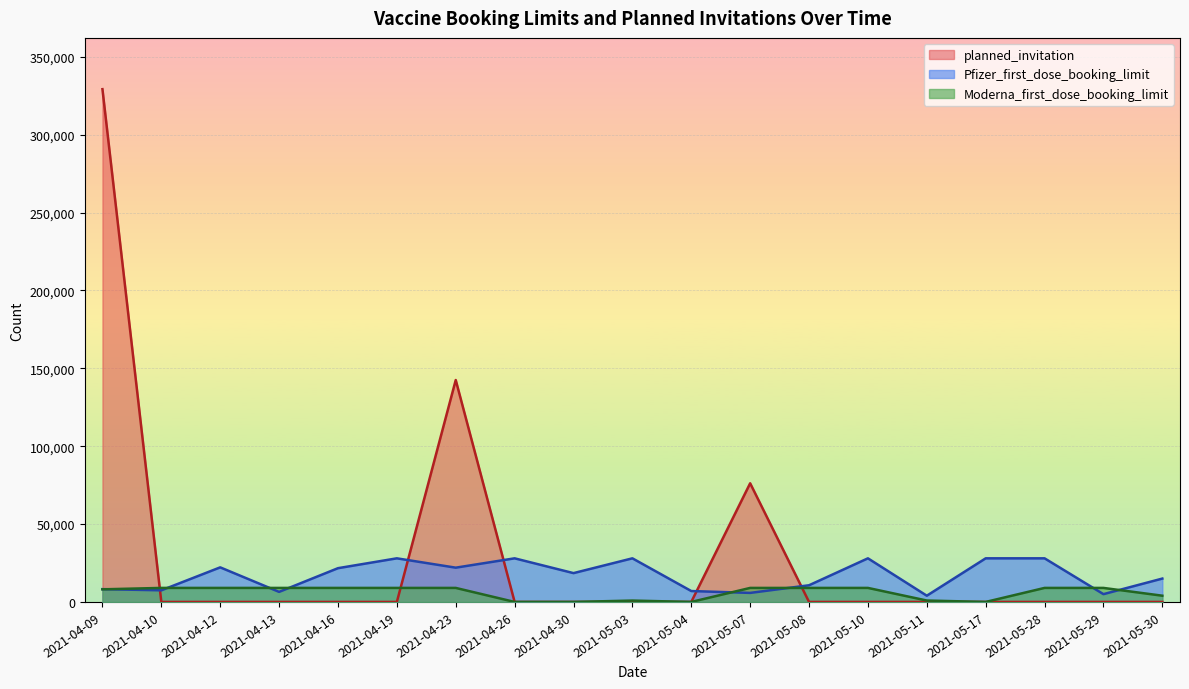

Which series changed the most between 2021-05-04 and 2021-05-29?

Moderna_first_dose_booking_limit